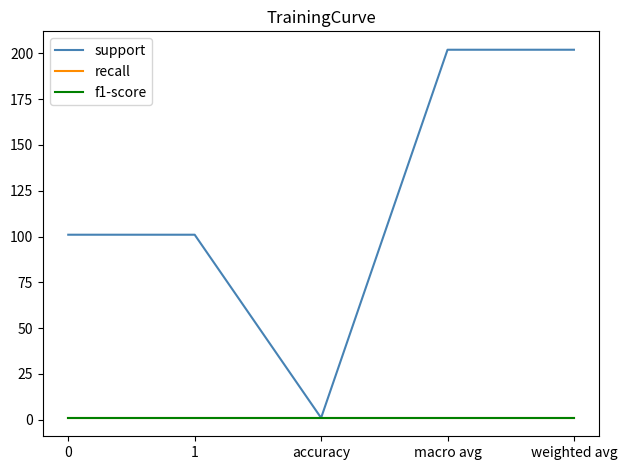

Which series has the widest spread of values?

support